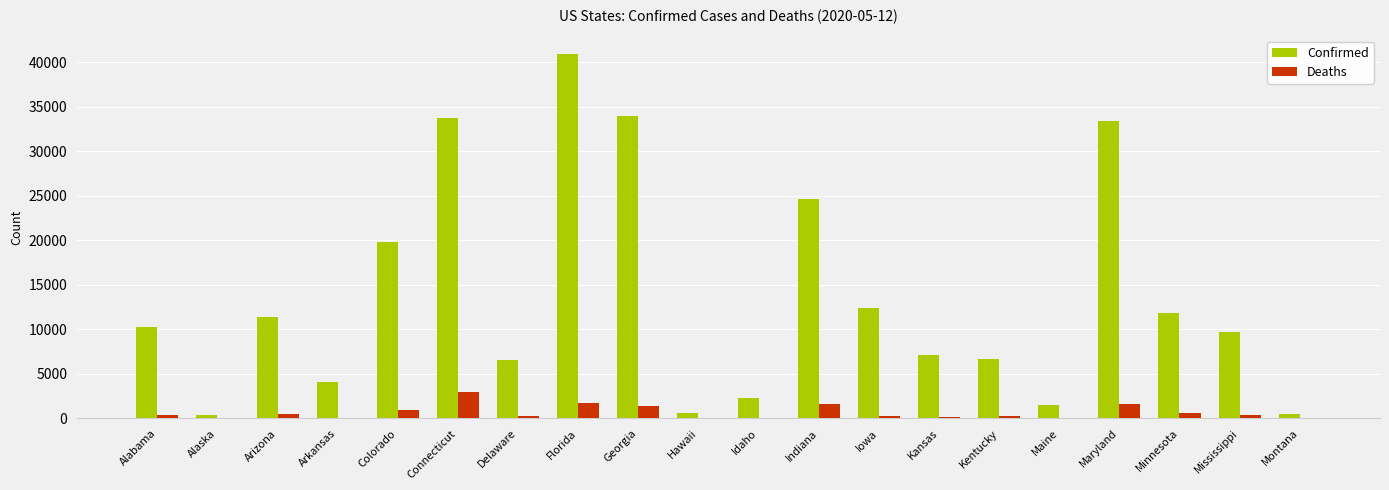

Between Arizona and Hawaii, which series saw the biggest shift?

Confirmed